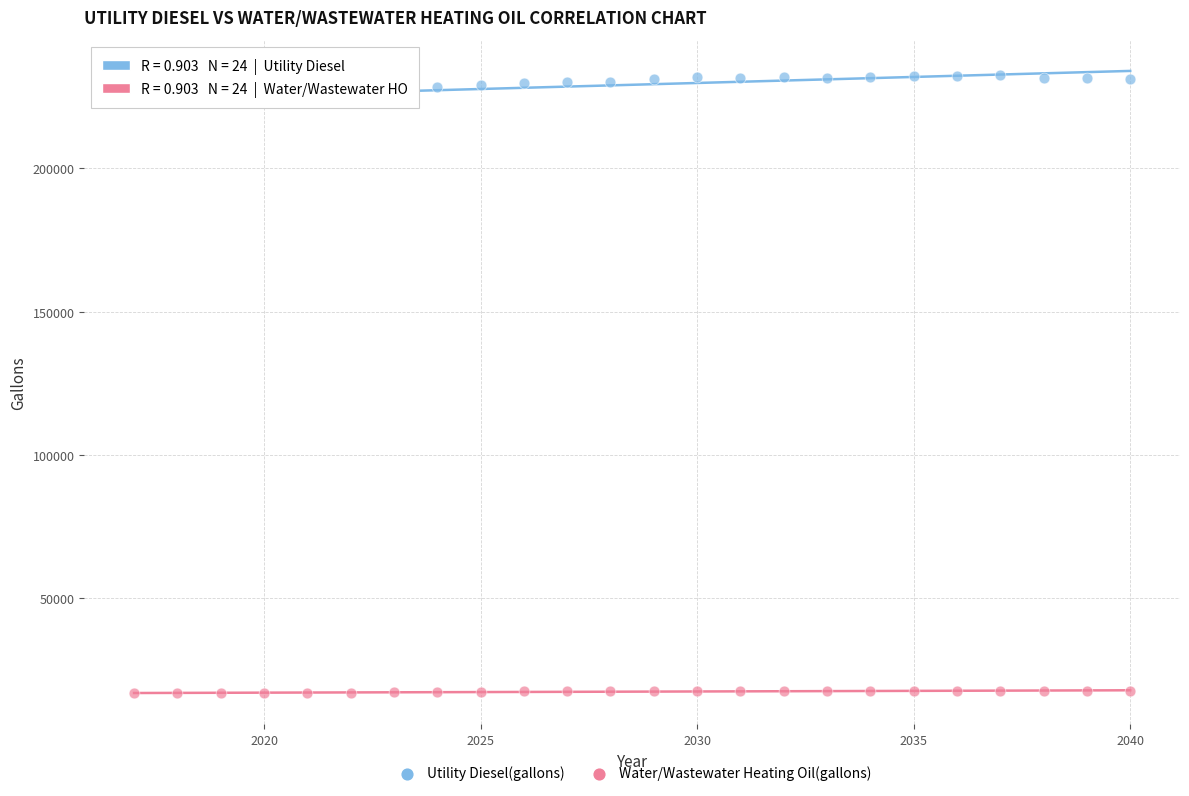

Across all data points, what is the range of X values (max minus min)?

23.0